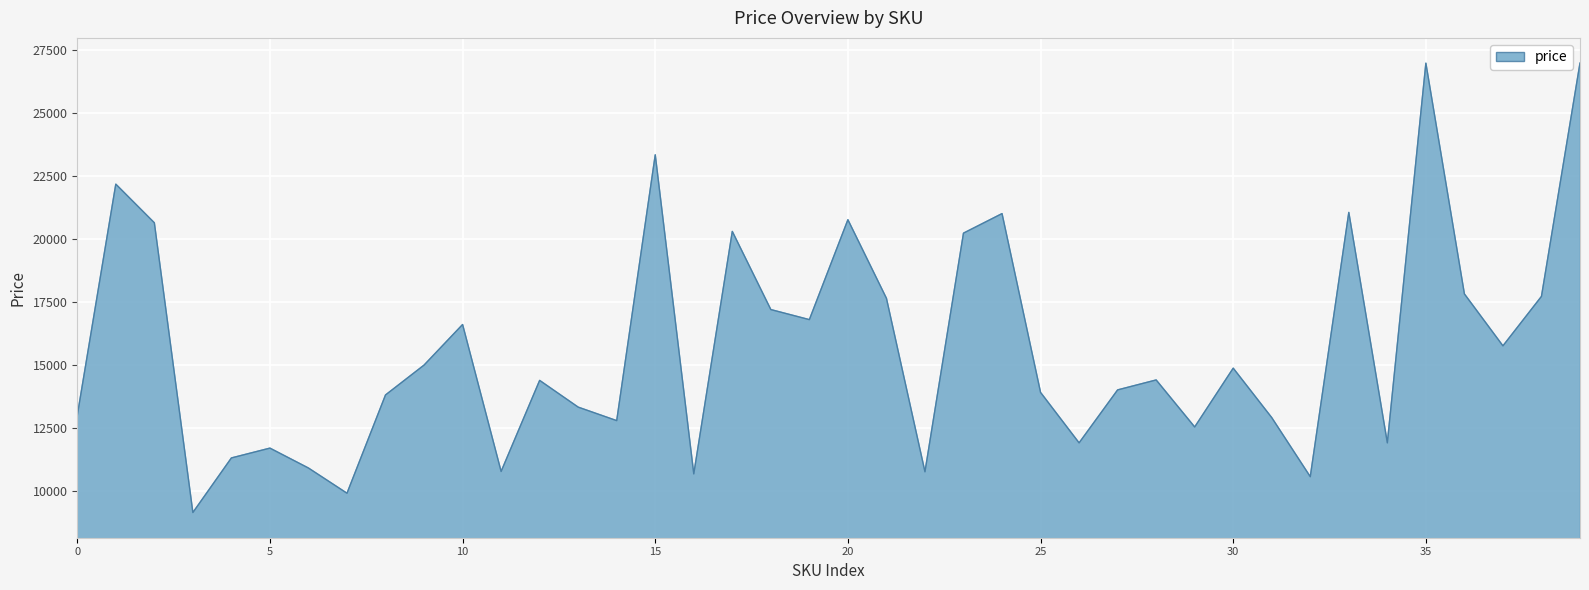

What is the difference between the maximum and minimum values?

17843